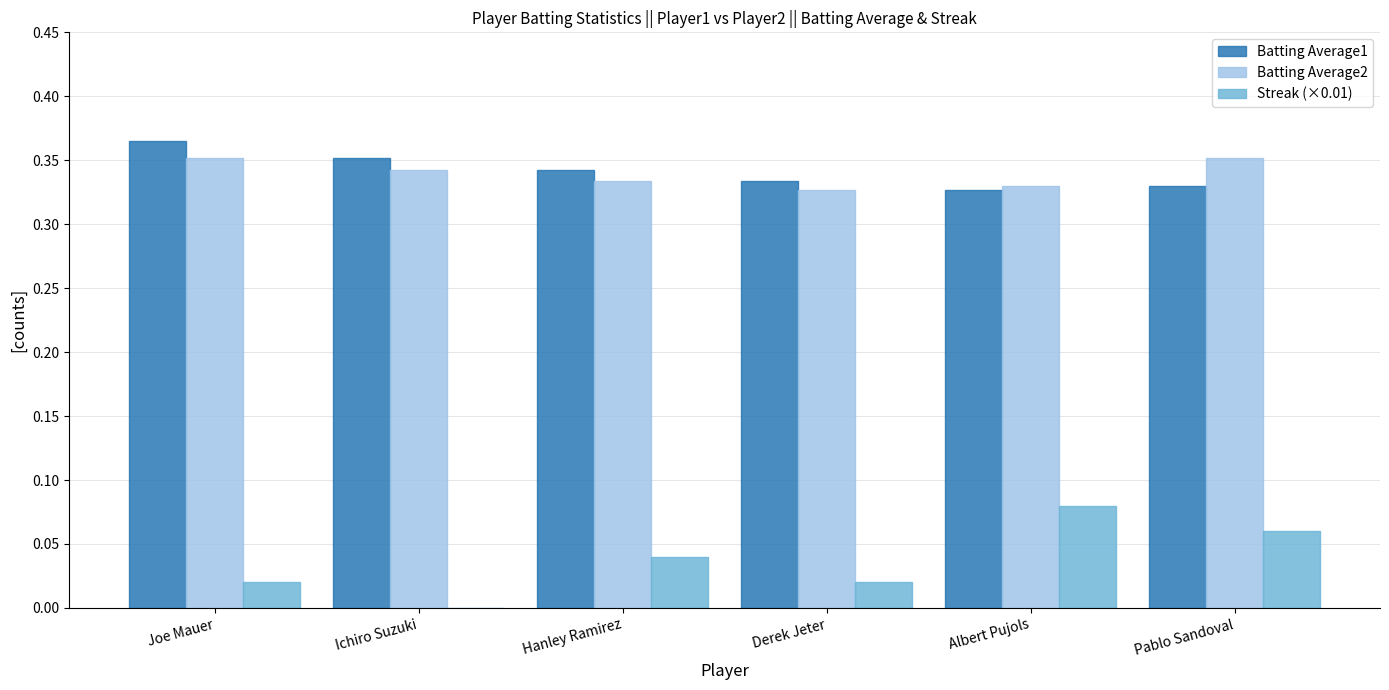

What is the total value across all series at Derek Jeter?

0.7